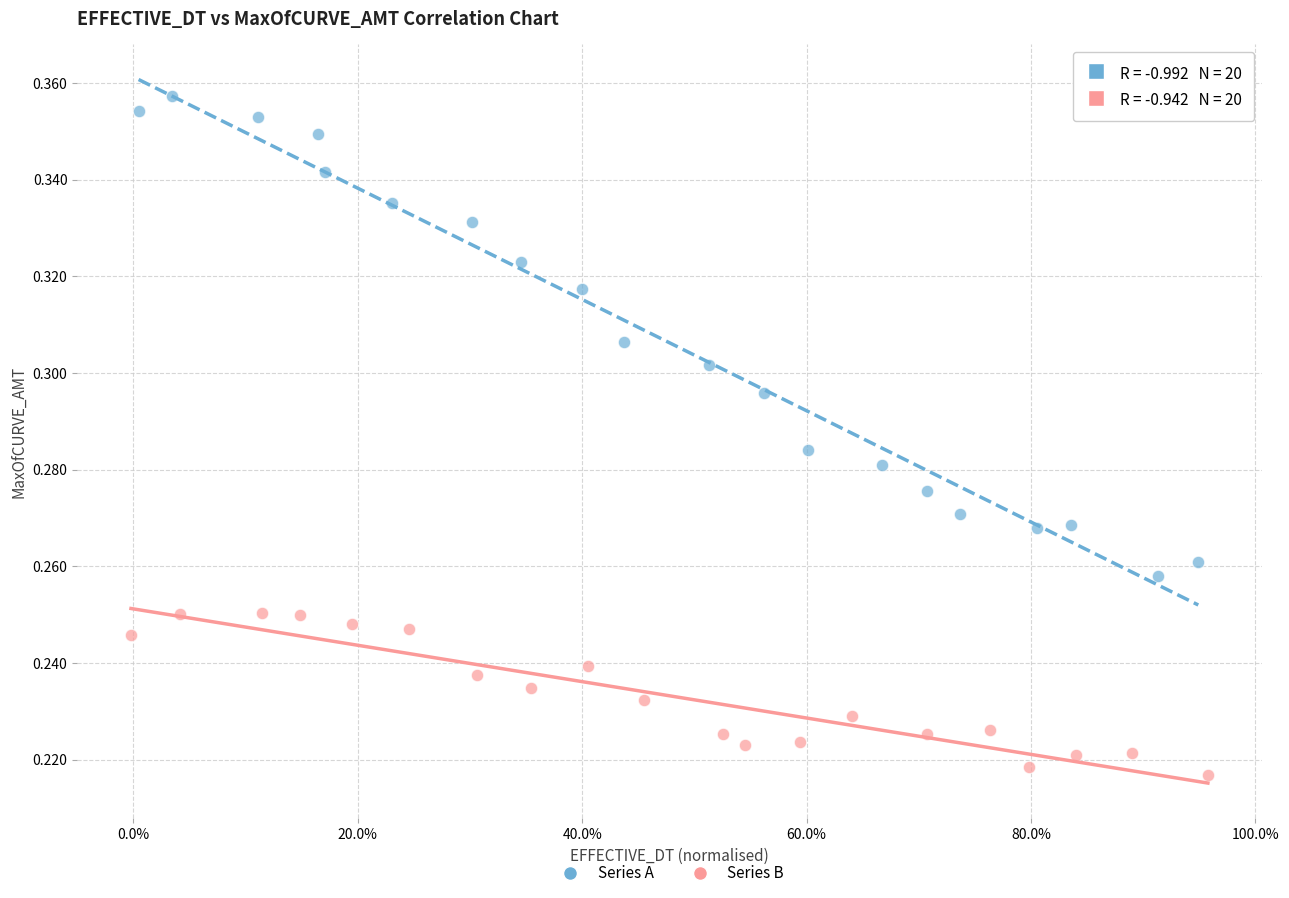

Which series contains the highest Y value?

Series A